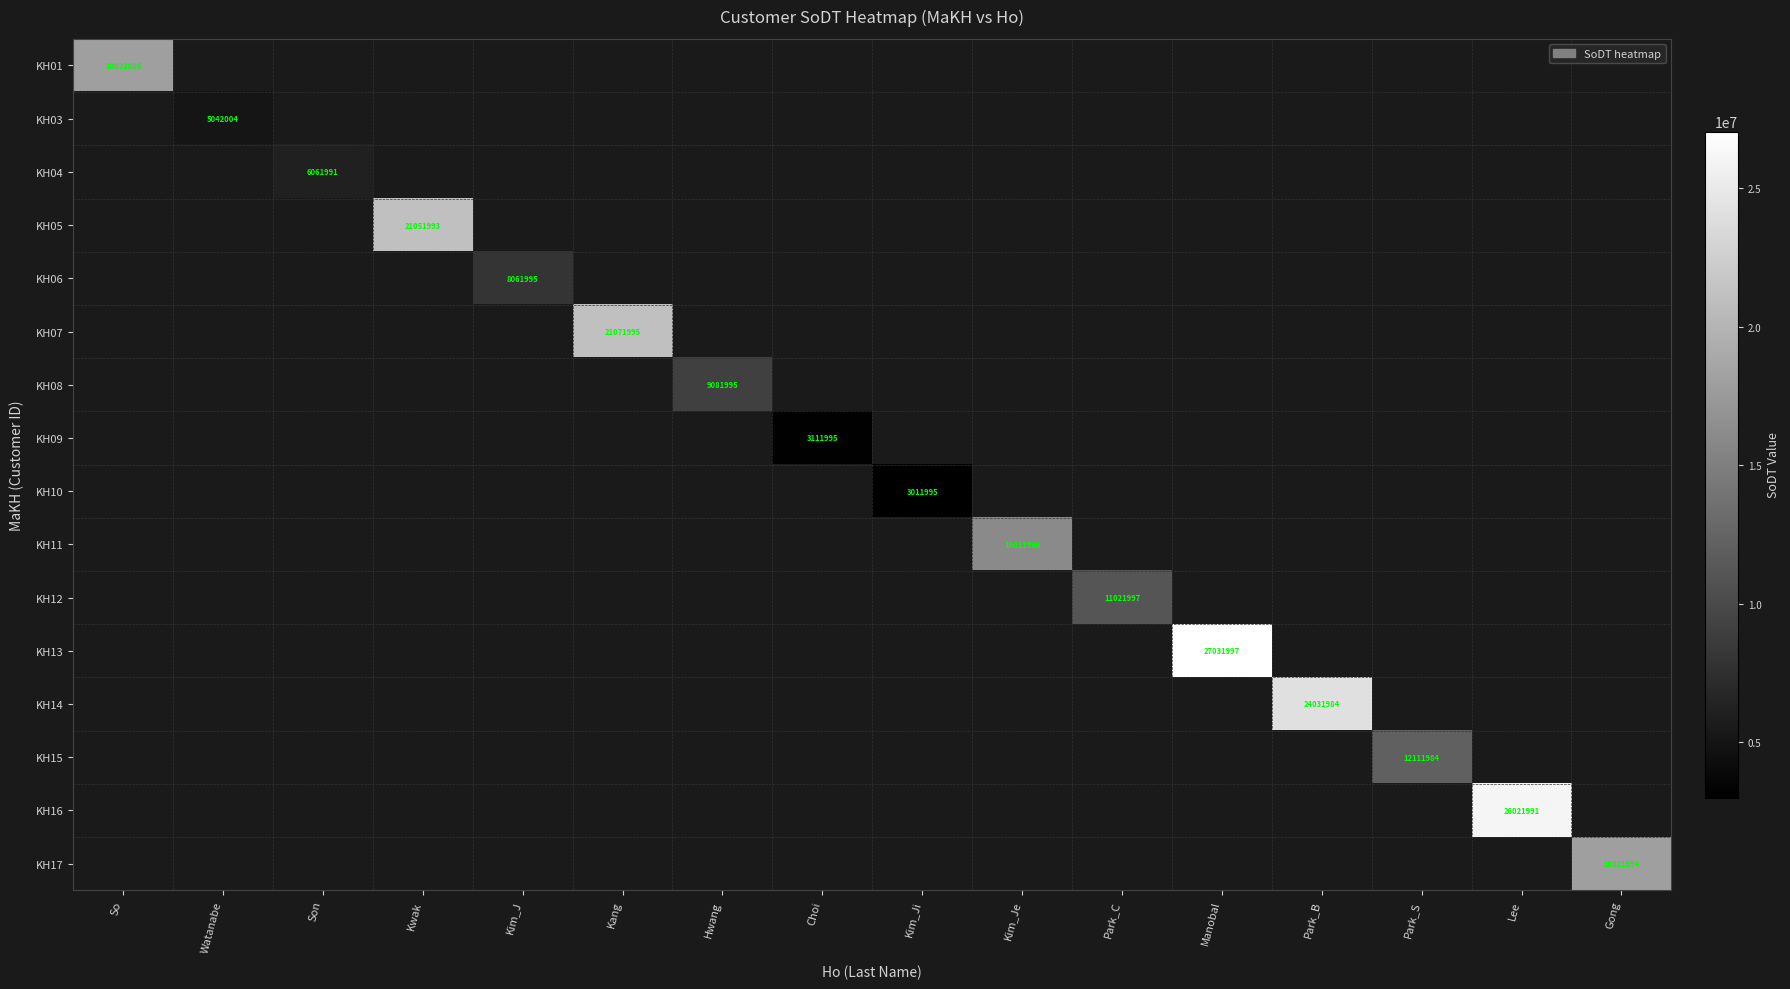

Which has a higher value, So or Kang?

Kang